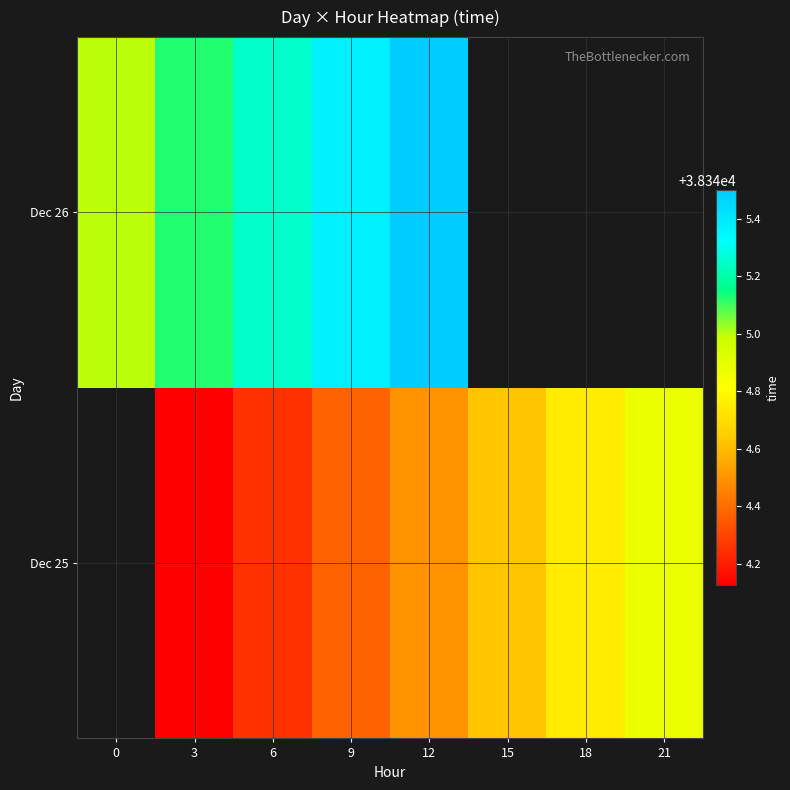

Between 12 and 3, which is larger?

12